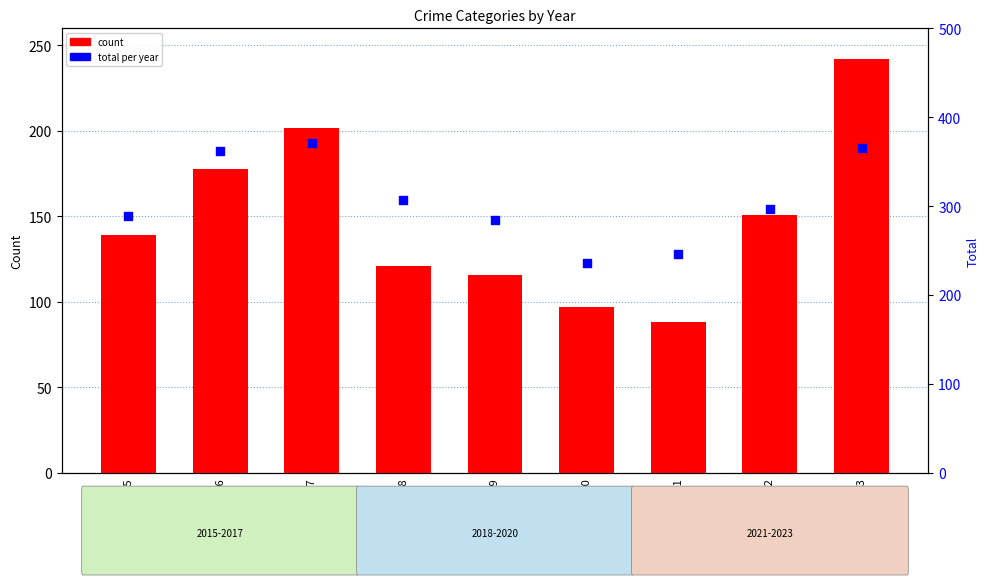

At which category is the sum across all series the highest?

2017